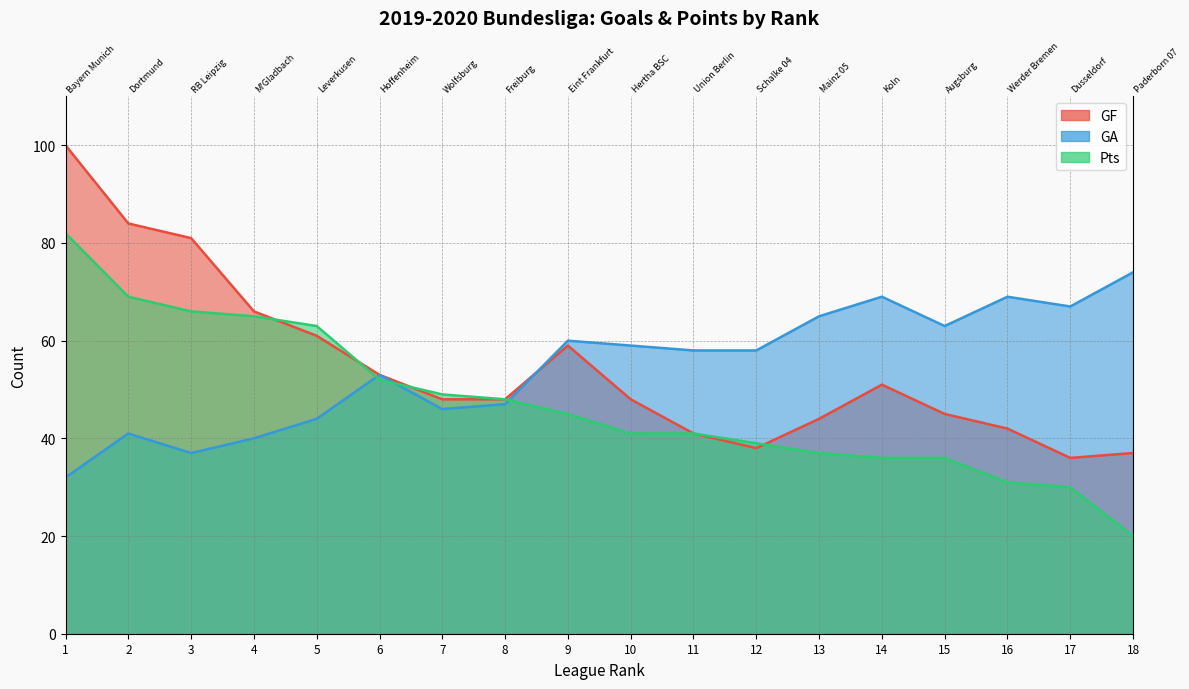

True or false: GA has more than 2 interior local peaks.

True